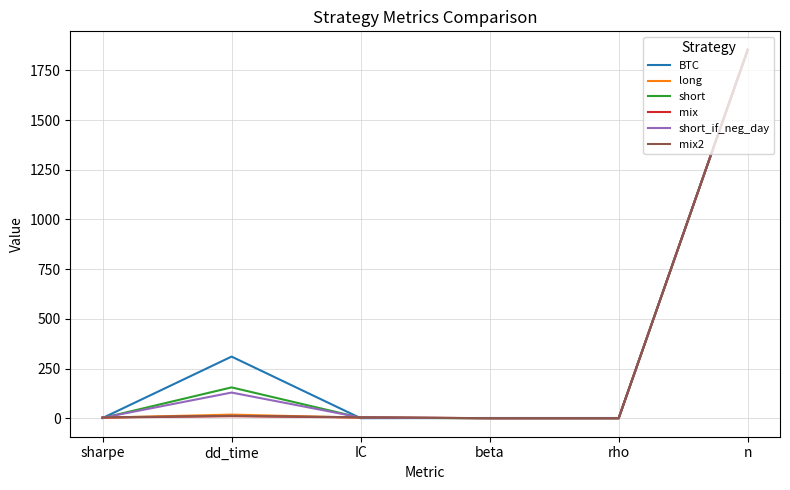

Where is short_if_neg_day nearest to the value 926?

dd_time